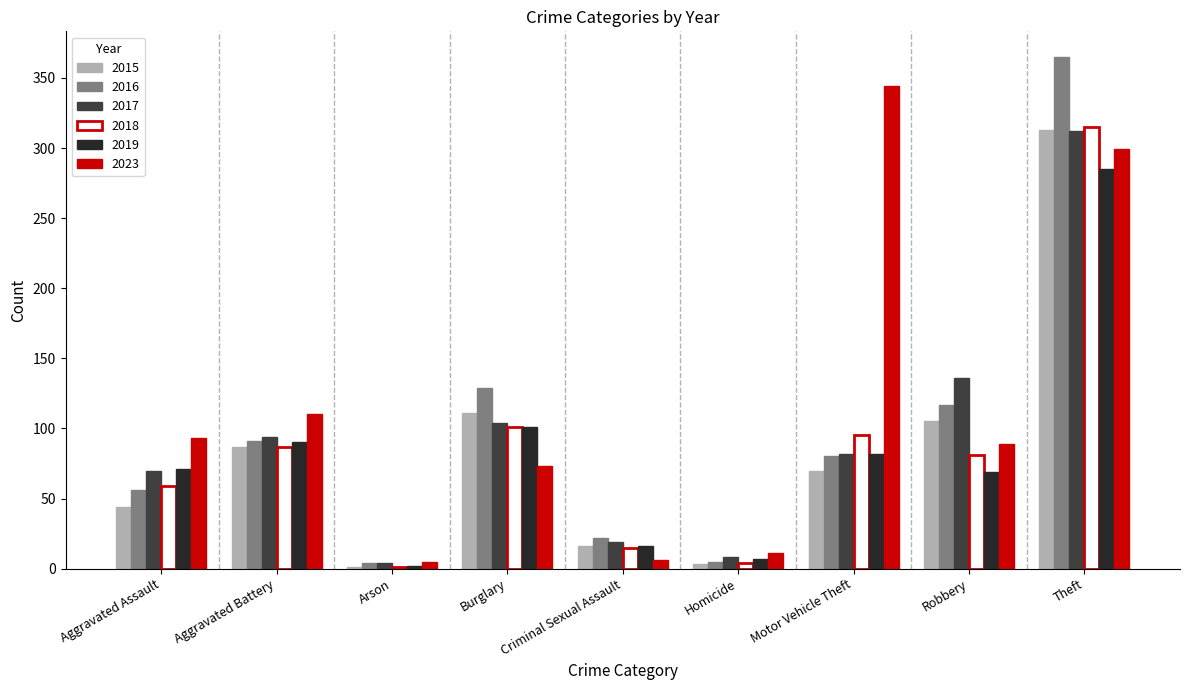

Which series has the largest range (max minus min)?

2016